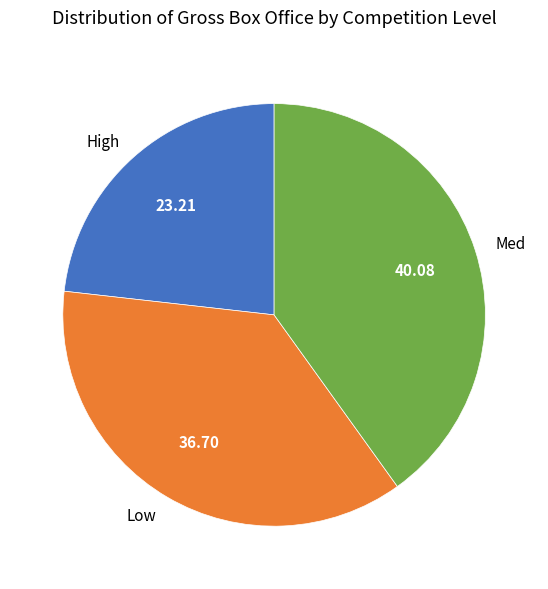

How many segments does this pie chart have?

3